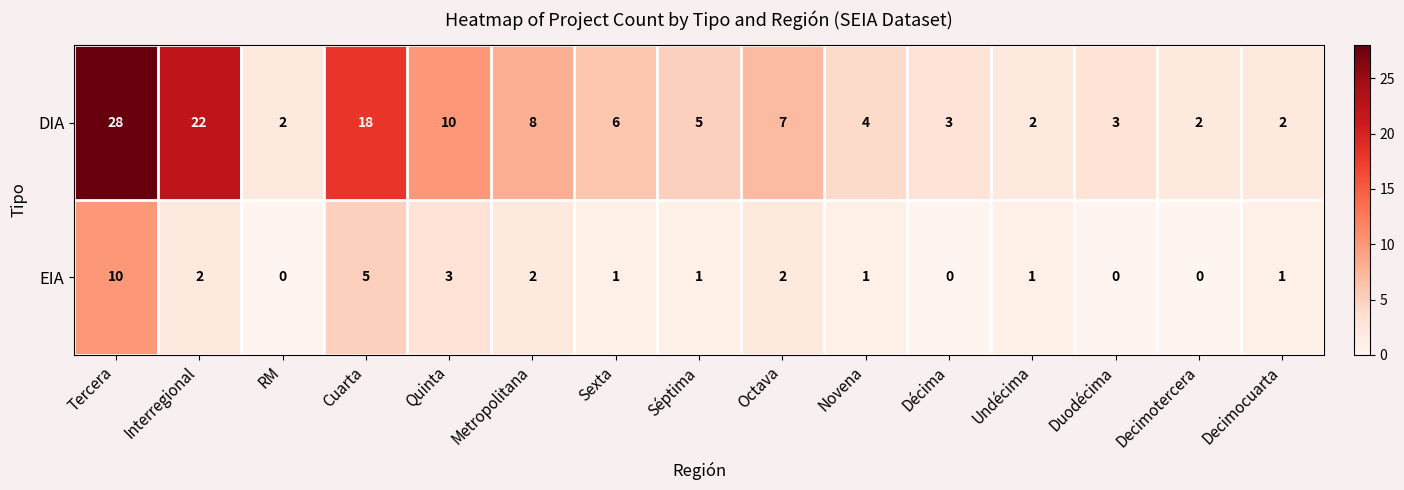

At Séptima, list the series in order from smallest to largest.

EIA, DIA